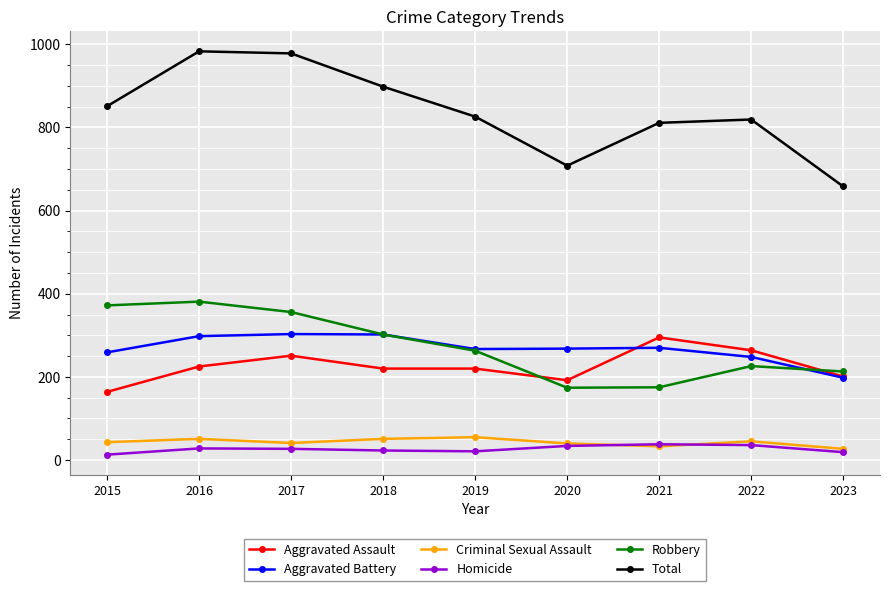

Count the number of data series in this chart.

6